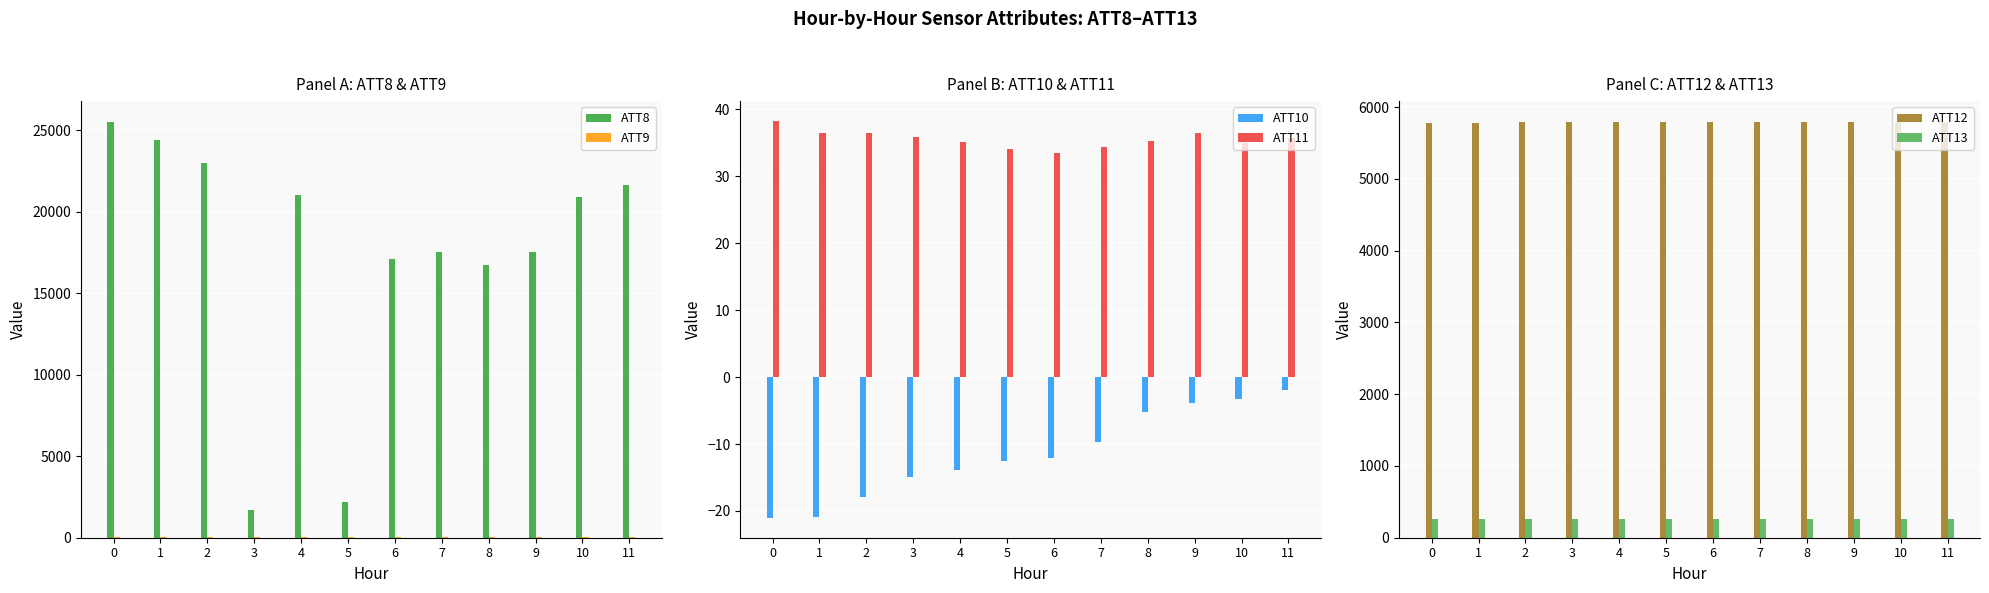

Reading left to right, extract all data points from this chart.

ATT8: 25500.0	24400.0	23000.0	1700.0	21000.0	2200.0	17100.0	17500.0	16700.0	17500.0	20900.0	21600.0
ATT9: 46.1	43.9	45.4	45.2	43.5	42.5	41.4	40.6	42.2	45.0	42.8	41.3
ATT10: -21.0	-20.9	-17.8	-14.9	-13.9	-12.5	-12.0	-9.6	-5.1	-3.8	-3.3	-1.9
ATT11: 38.3	36.5	36.5	36.0	35.2	34.0	33.4	34.4	35.3	36.5	35.0	35.7
ATT12: 5780.7	5785.4	5791.1	5794.2	5792.9	5789.9	5789.7	5792.2	5791.3	5791.4	5788.7	5790.0
ATT13: 258.9	258.6	259.3	259.9	259.6	259.3	259.4	259.5	259.6	259.5	259.7	260.0